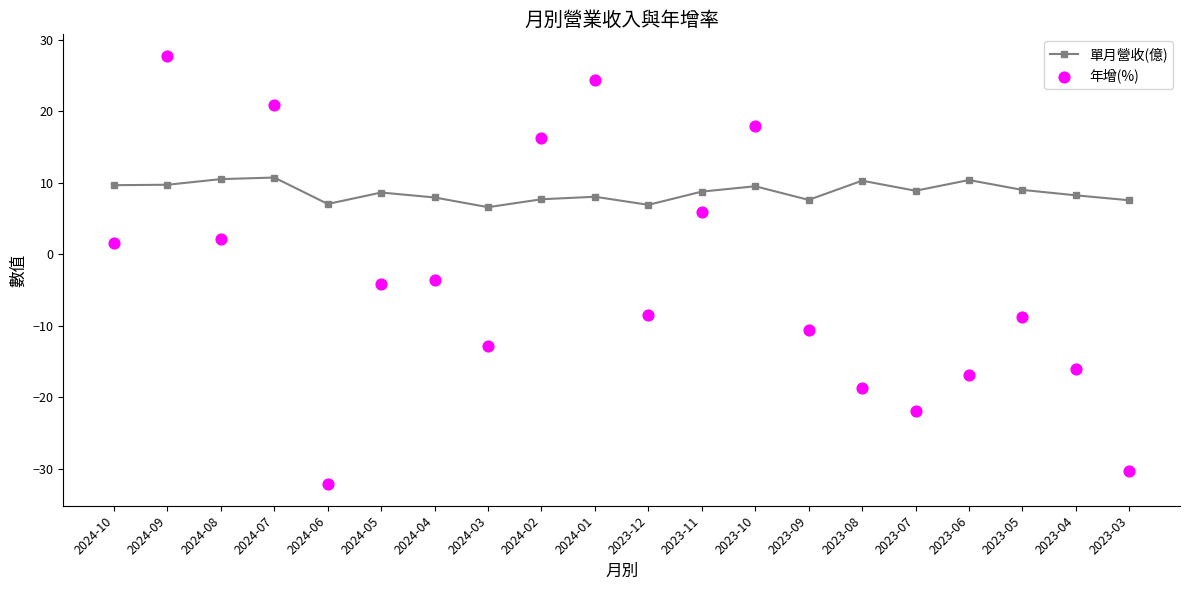

Which series has the largest total across all categories?

單月營收(億)